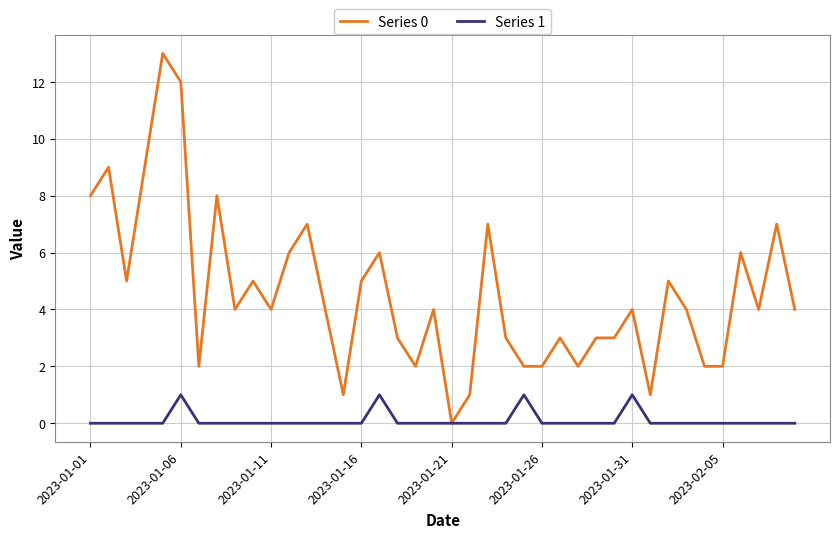

Which series has the largest total across all categories?

Series 0